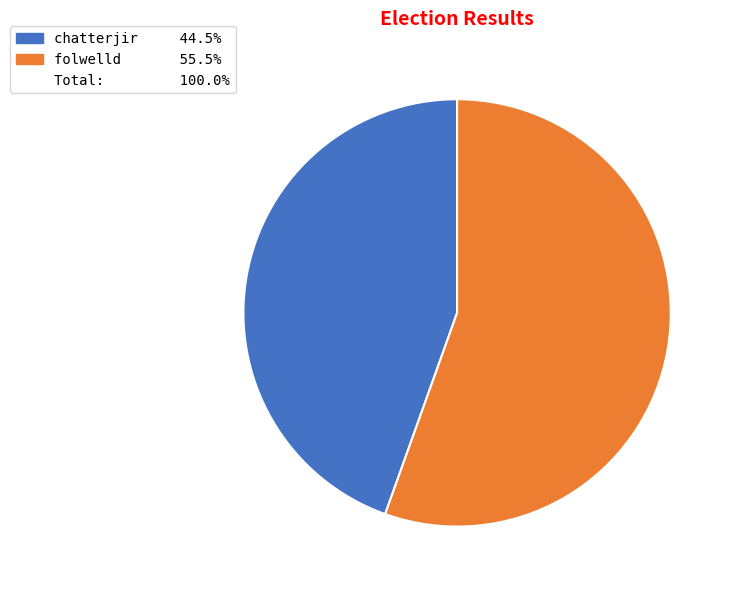

Is there any slice that represents more than half of the pie?

Yes